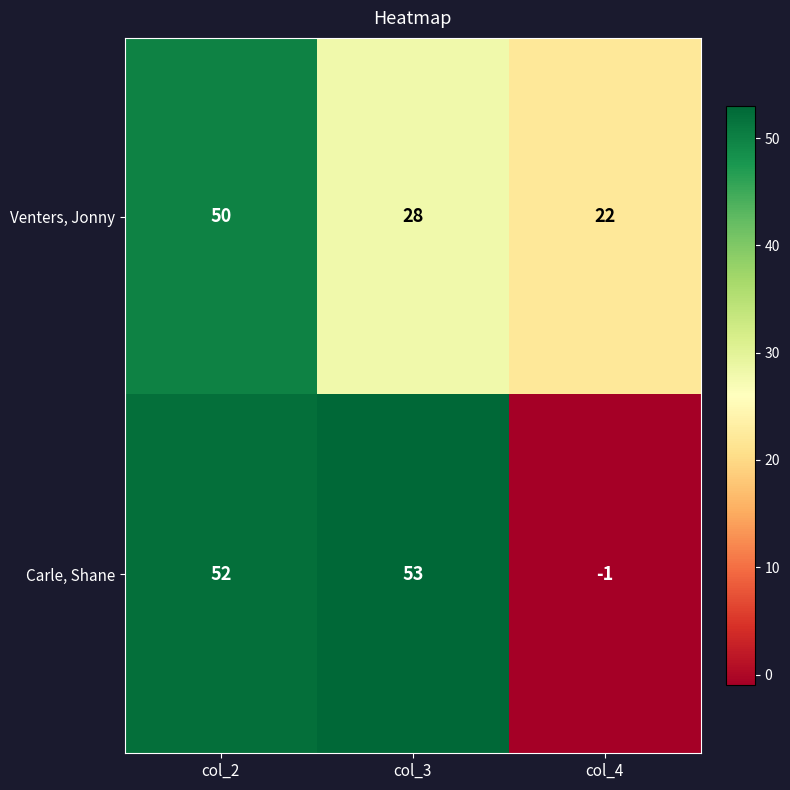

Which series has the largest range (max minus min)?

Carle, Shane